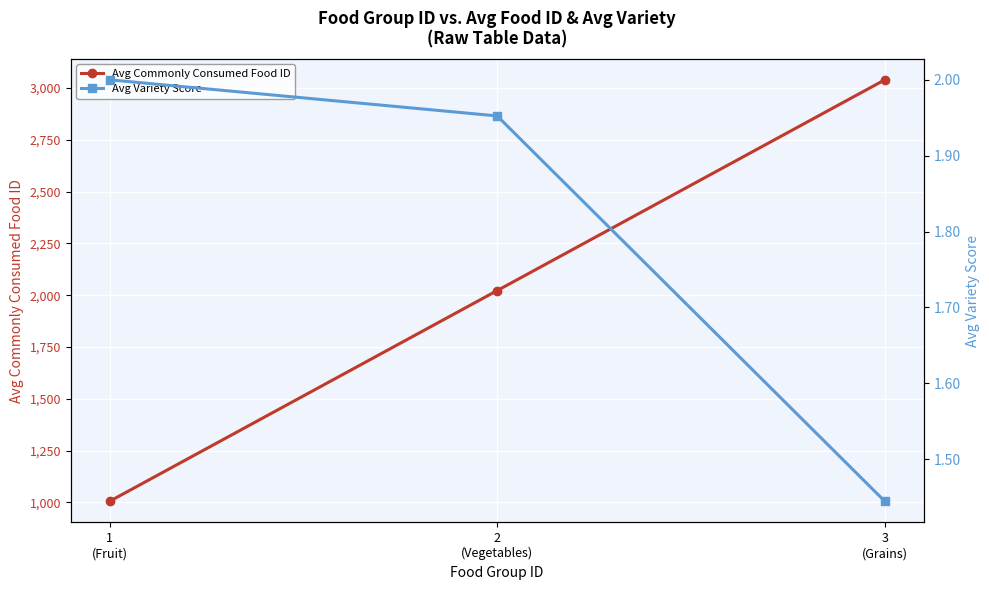

What is the maximum value for Avg Commonly Consumed Food ID?

3040.0